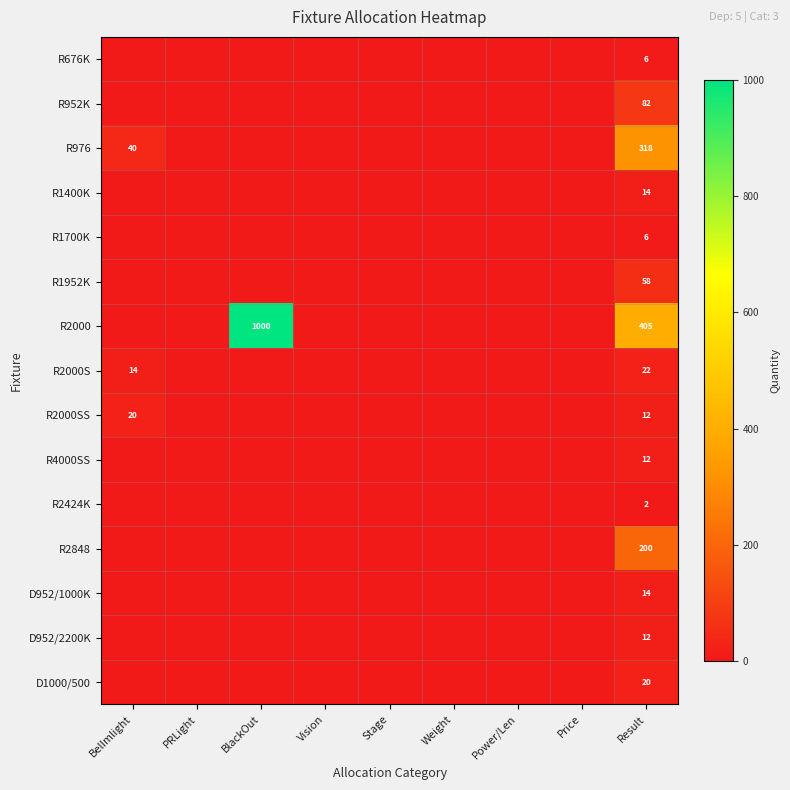

What is the spread (max minus min) of values at Result?

403